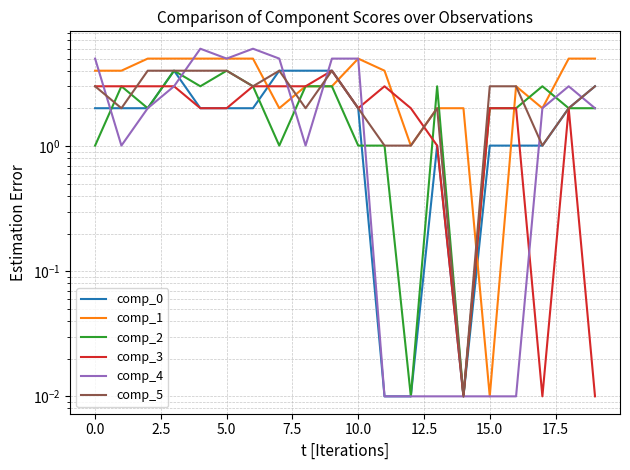

What are all the series names shown in the legend?

comp_0, comp_1, comp_2, comp_3, comp_4, comp_5